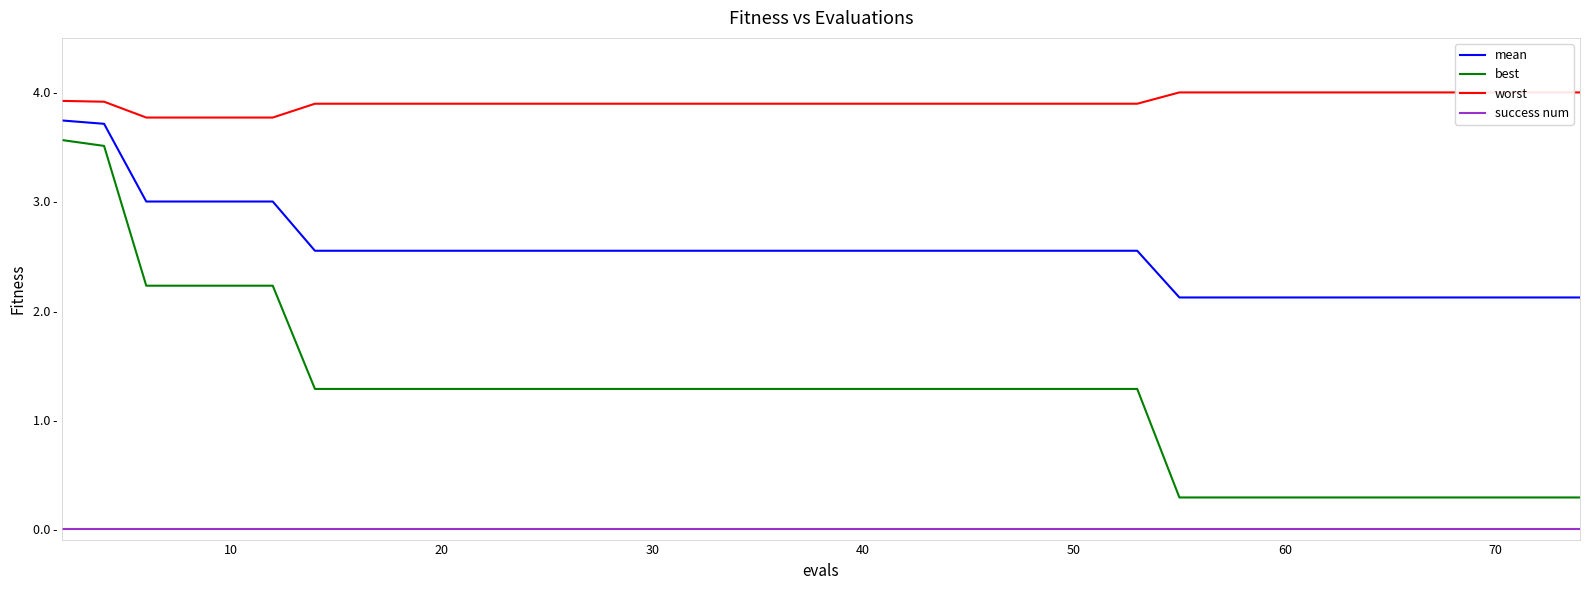

Is the value of best at 40 greater than the value of success num at 12?

Yes